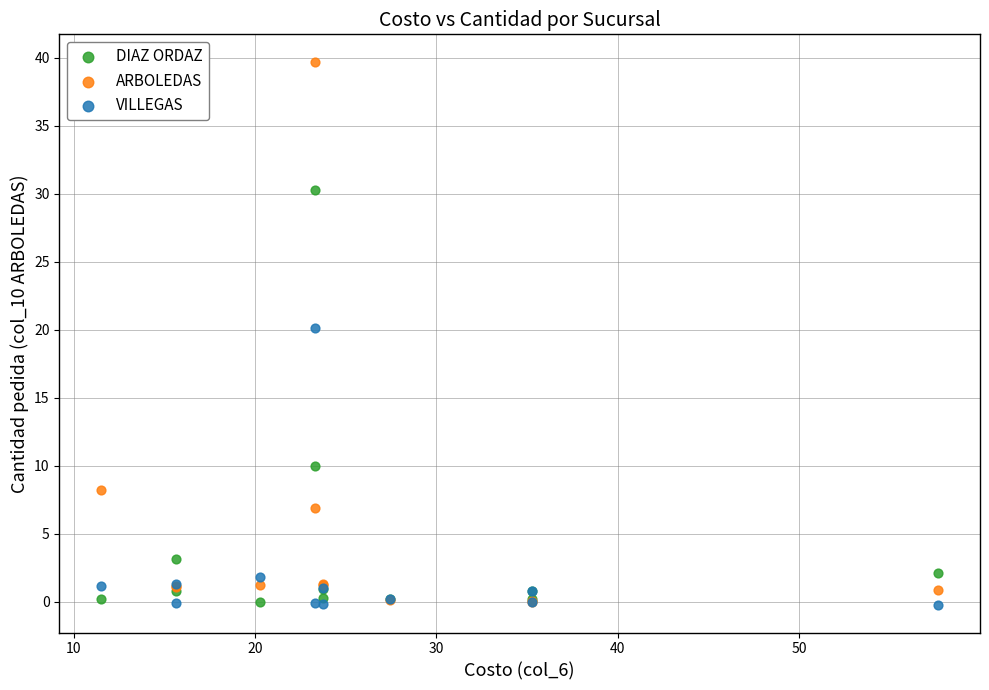

What are all the series names shown in the legend?

DIAZ ORDAZ, ARBOLEDAS, VILLEGAS